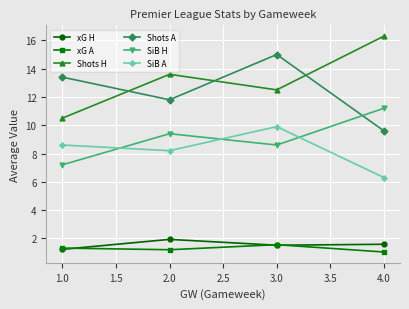

Reading right to left, list all the values displayed in this chart.

xG H: 1.6	1.5	1.9	1.2
xG A: 1.0	1.6	1.2	1.3
Shots H: 16.3	12.5	13.6	10.5
Shots A: 9.6	15.0	11.8	13.4
SiB H: 11.2	8.6	9.4	7.2
SiB A: 6.3	9.9	8.2	8.6